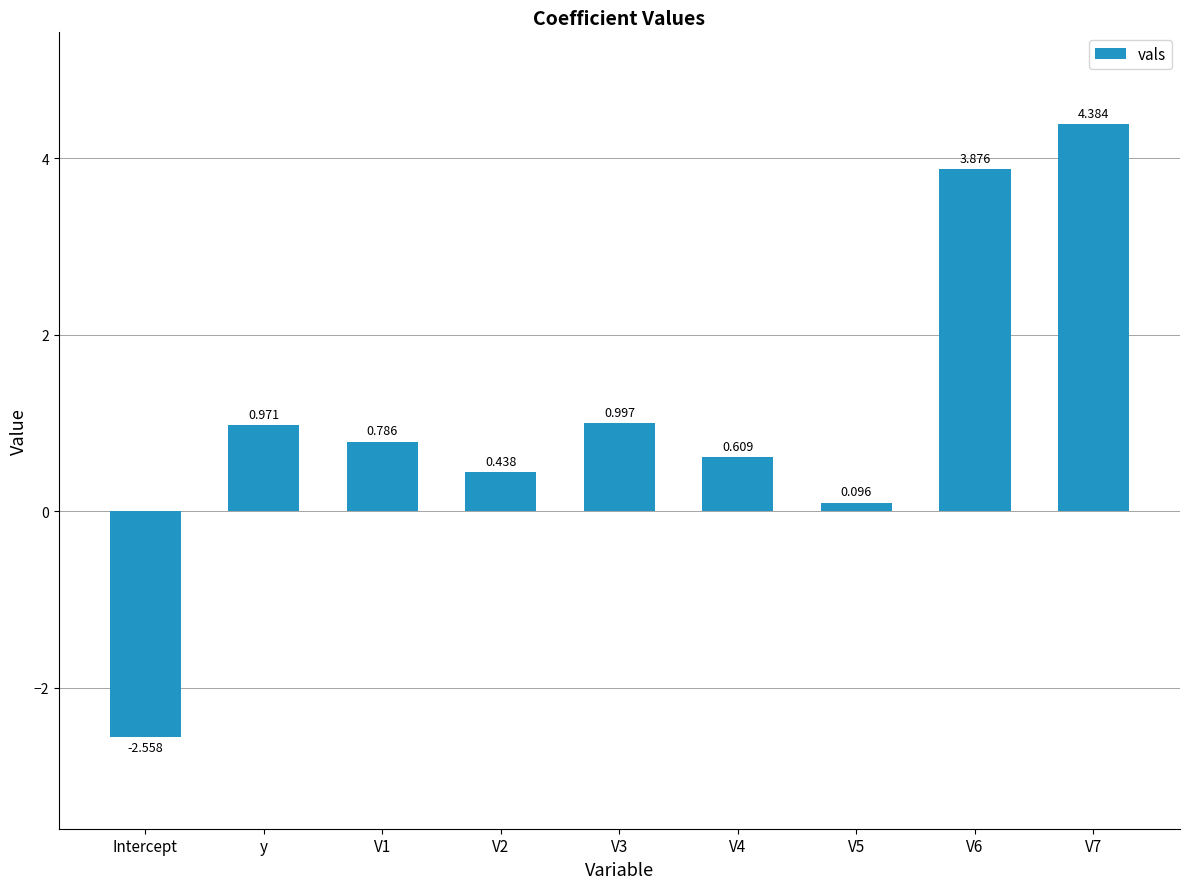

What is the label of the 3rd bar from the left?

V1